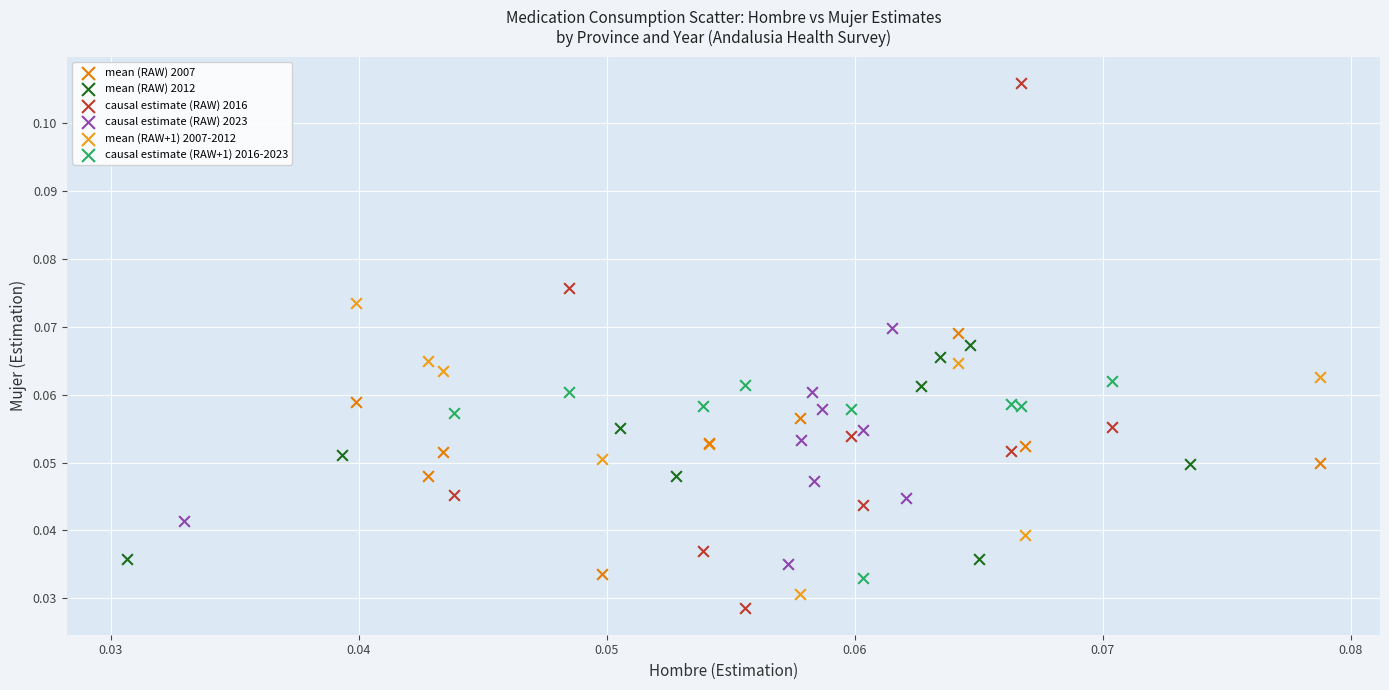

Which series contains the highest Y value?

causal estimate (RAW) 2016